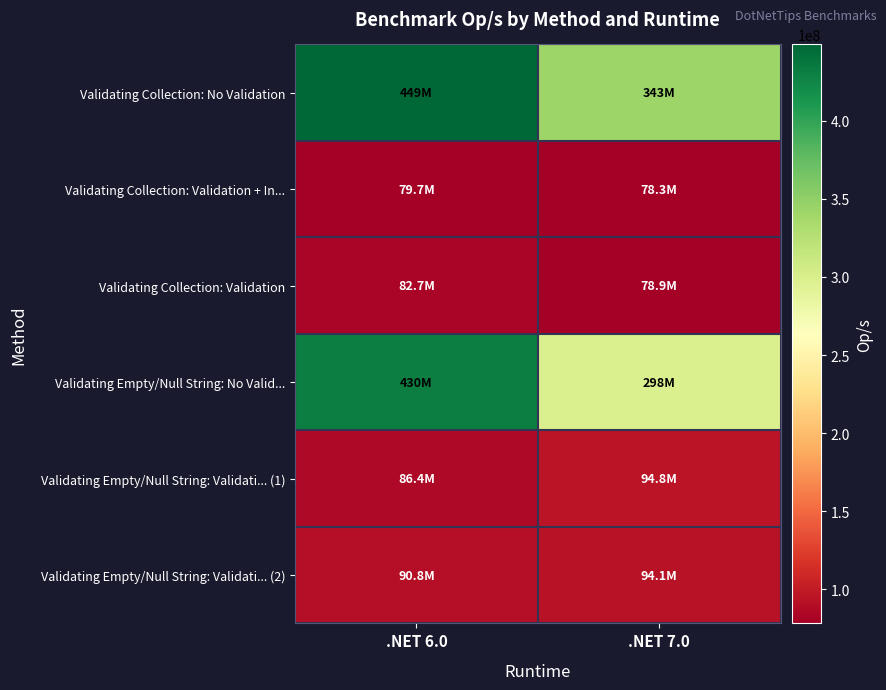

At which category does the chart reach its minimum across all series?

.NET 7.0